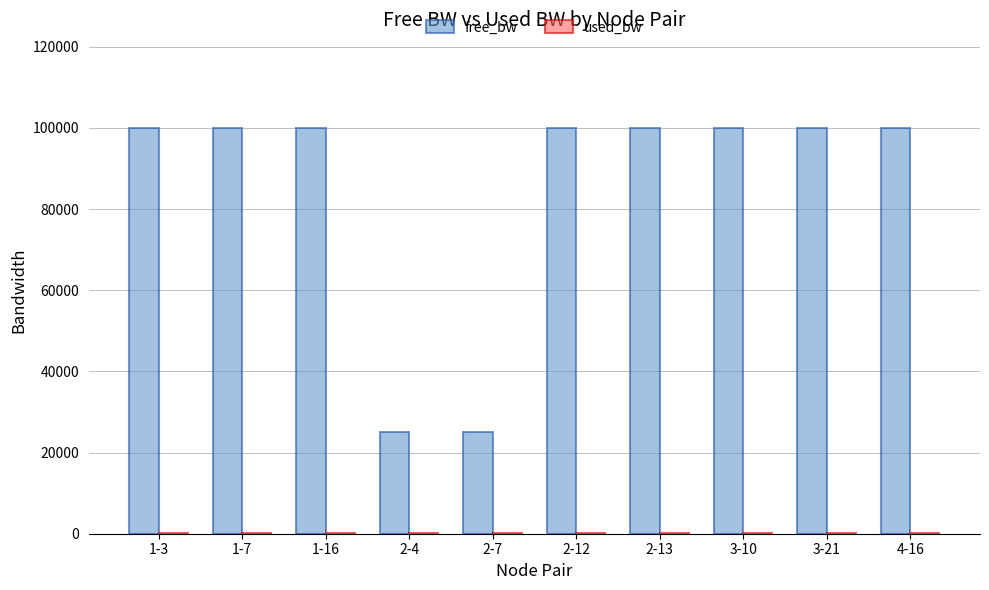

Which series has the widest spread of values?

free_bw